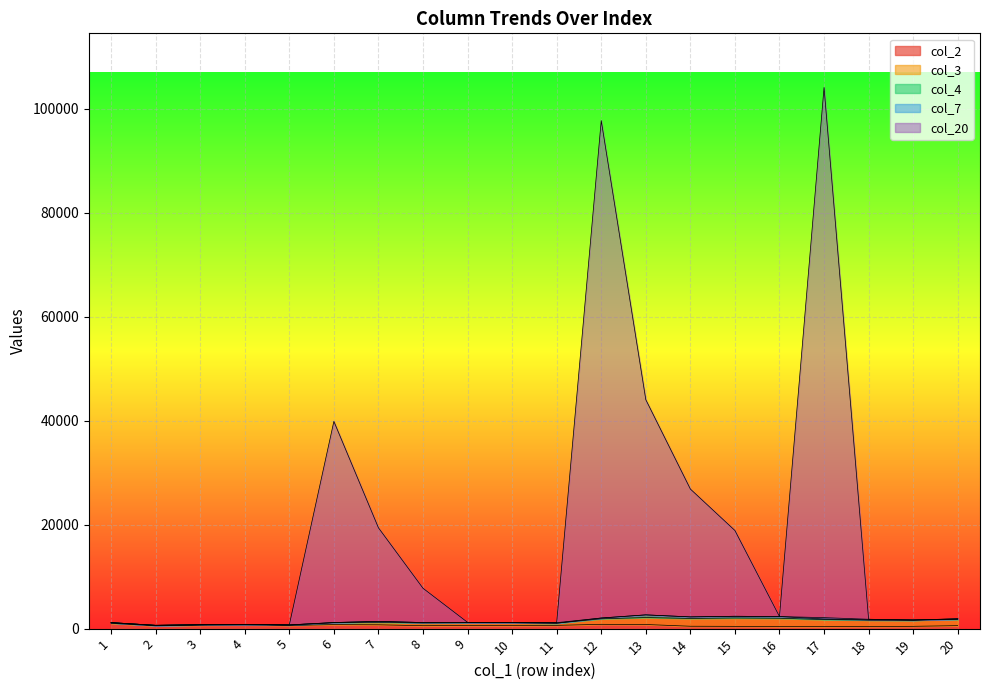

What are all the series names shown in the legend?

col_2, col_3, col_4, col_7, col_20